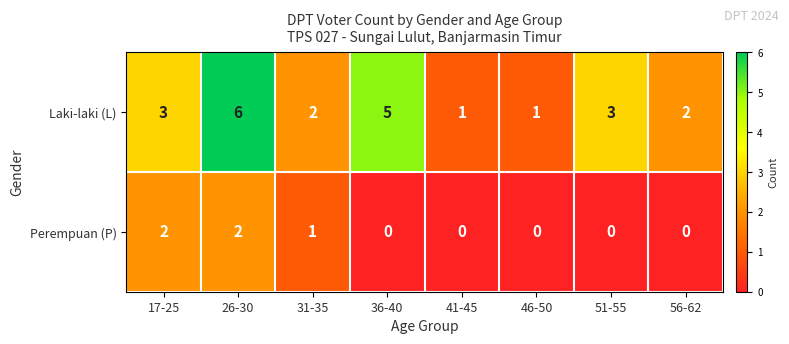

What is the sum of the Perempuan (P) values at 17-25 and 31-35?

3